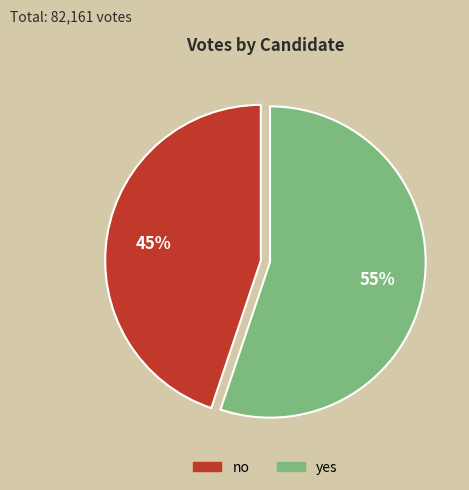

Do yes and no together represent more than half of the pie?

Yes